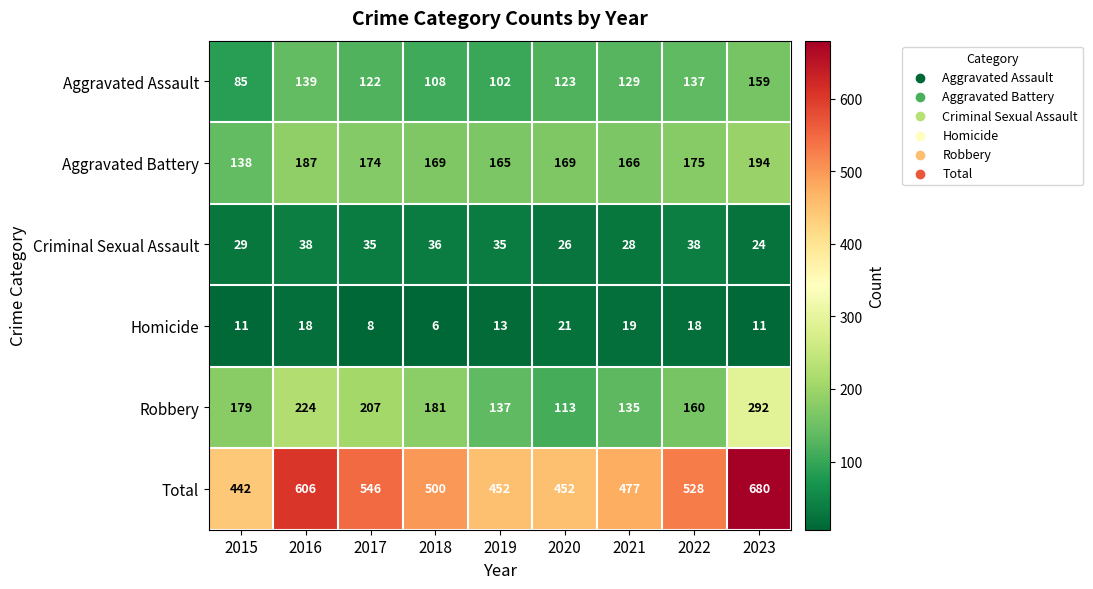

How many data points in Total are less than 500?

4